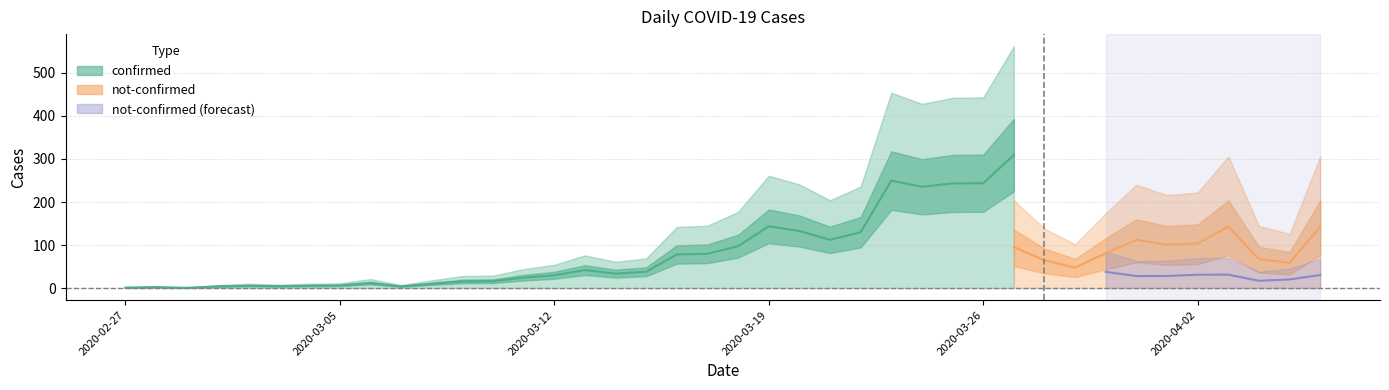

At which category is the sum across all series the highest?

2020-03-27